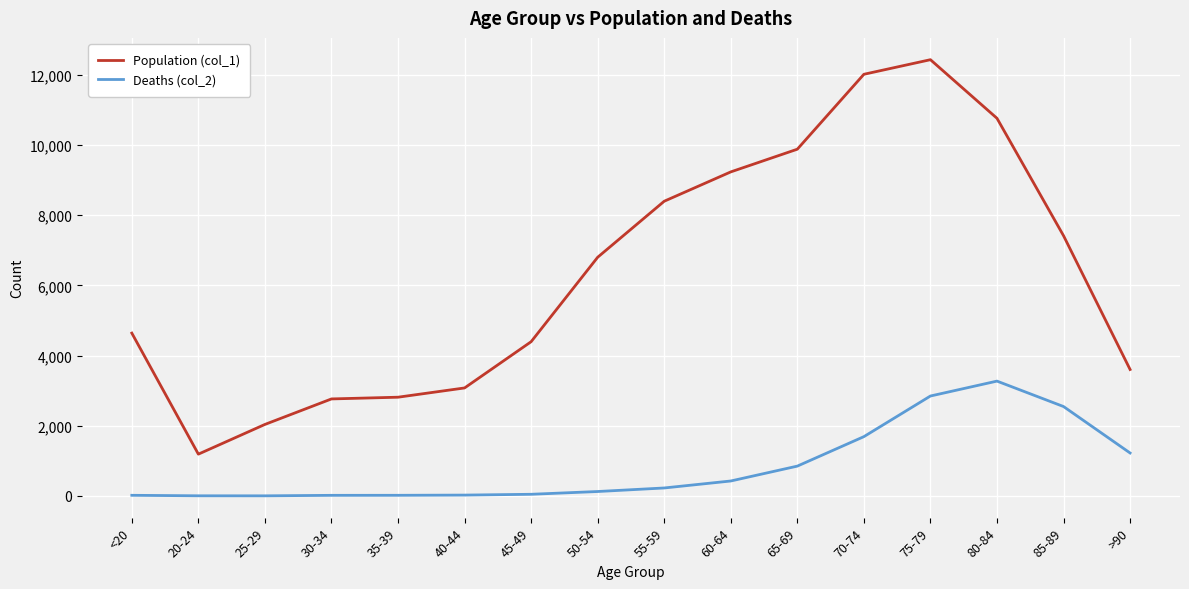

What is the difference between the maximum and second lowest values in the Deaths (col_2) series?

3269